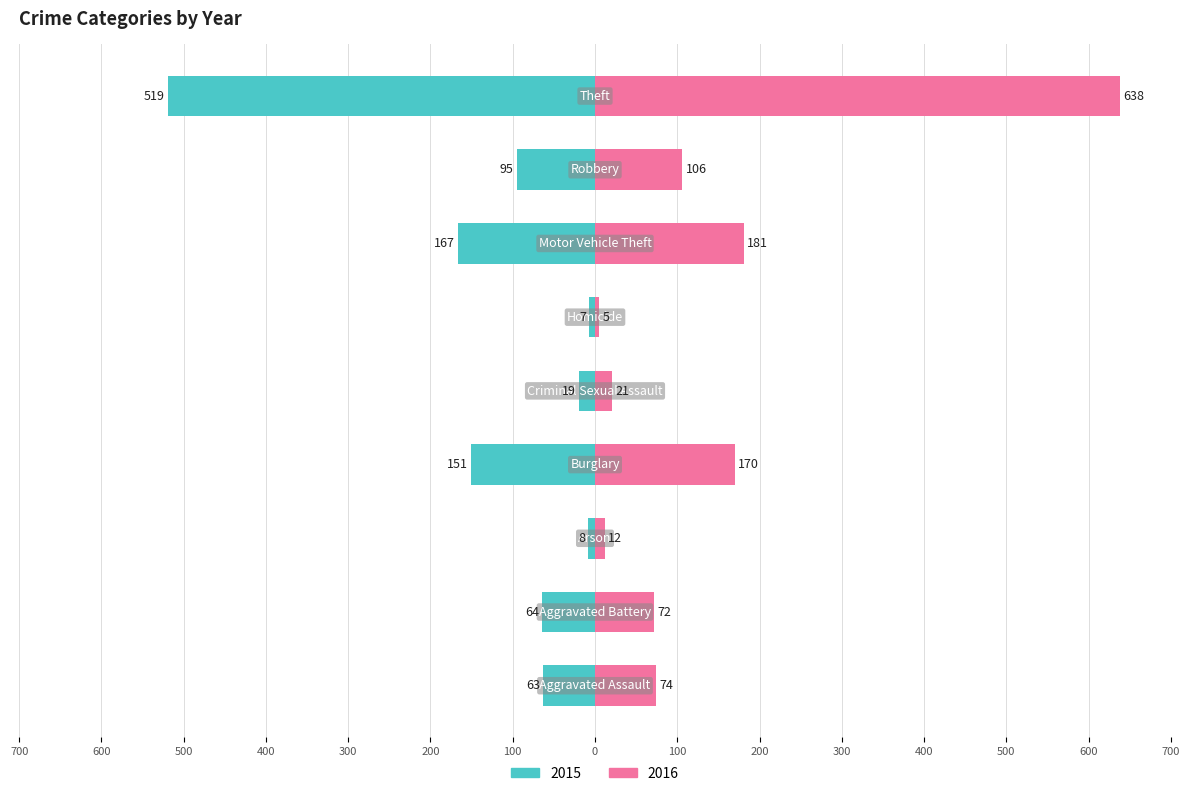

Rank the series by their average value, from lowest to highest.

2015, 2016